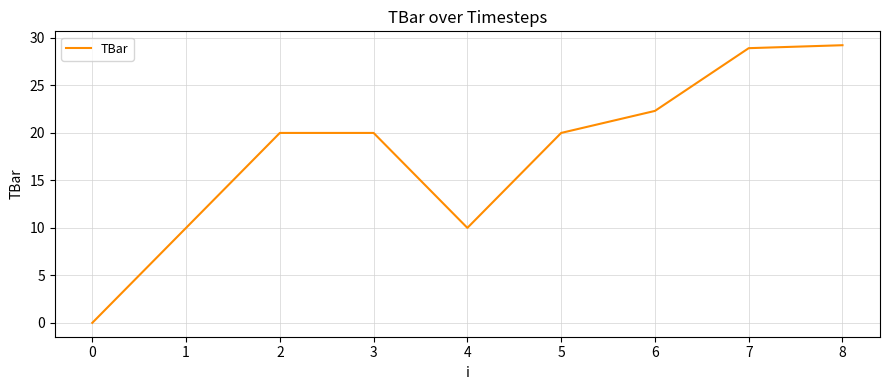

What is the difference between the maximum and minimum values?

29.2